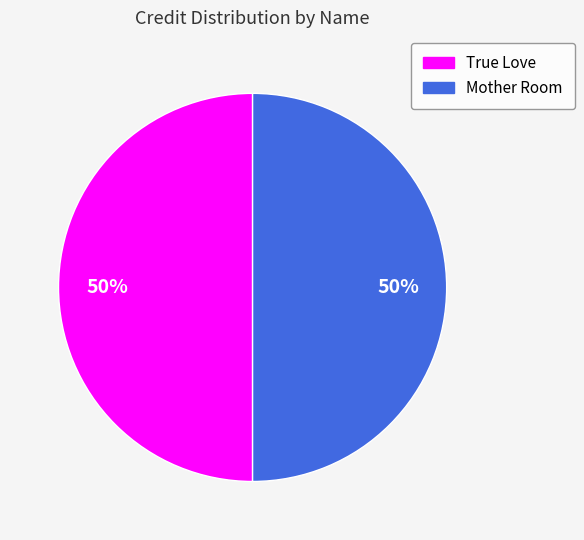

The Mother Room slice represents 36% of the pie. True or false?

False